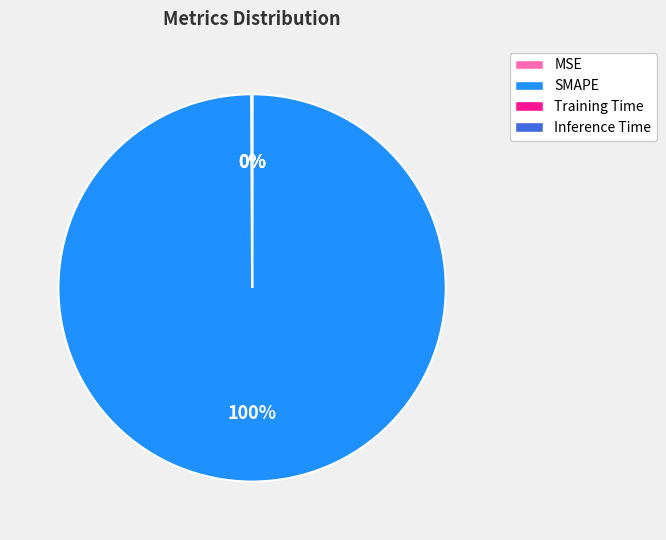

To the nearest percent, what portion does SMAPE represent?

100%